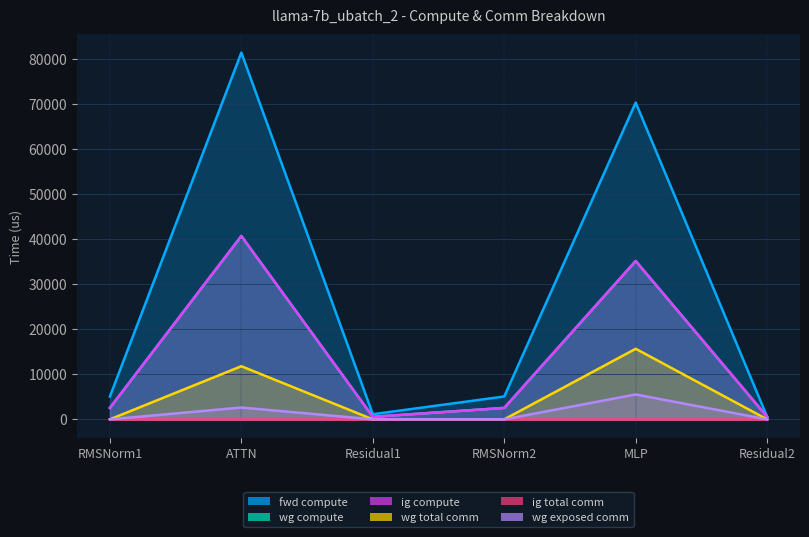

At how many categories does at least one series exceed 77611?

1